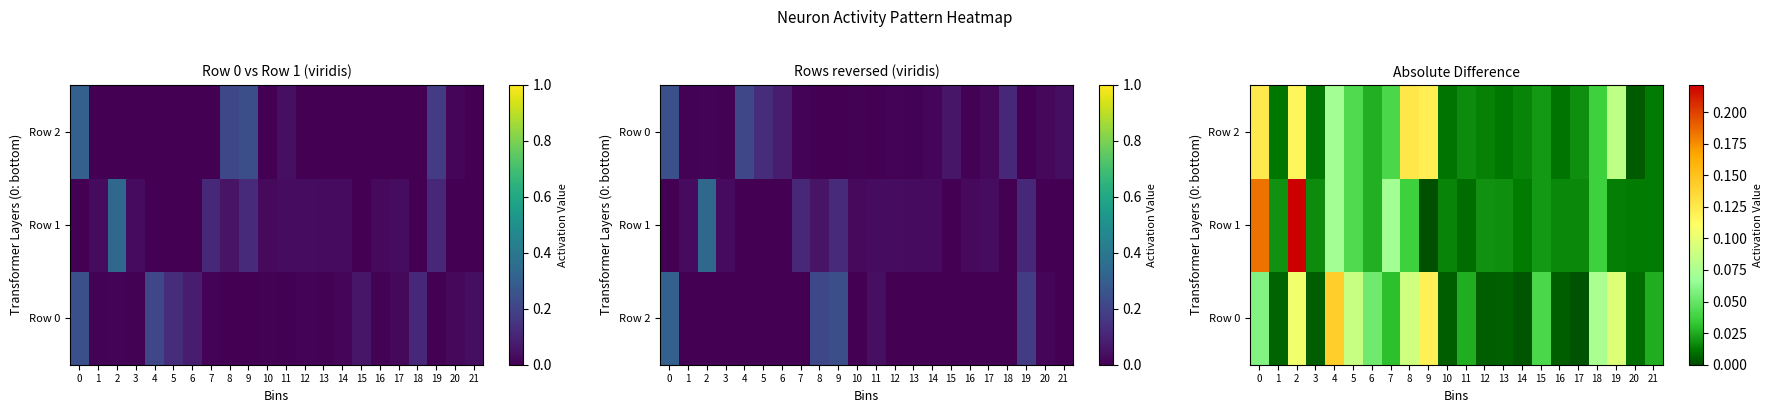

Where is Row 2 nearest to the value 0?

20